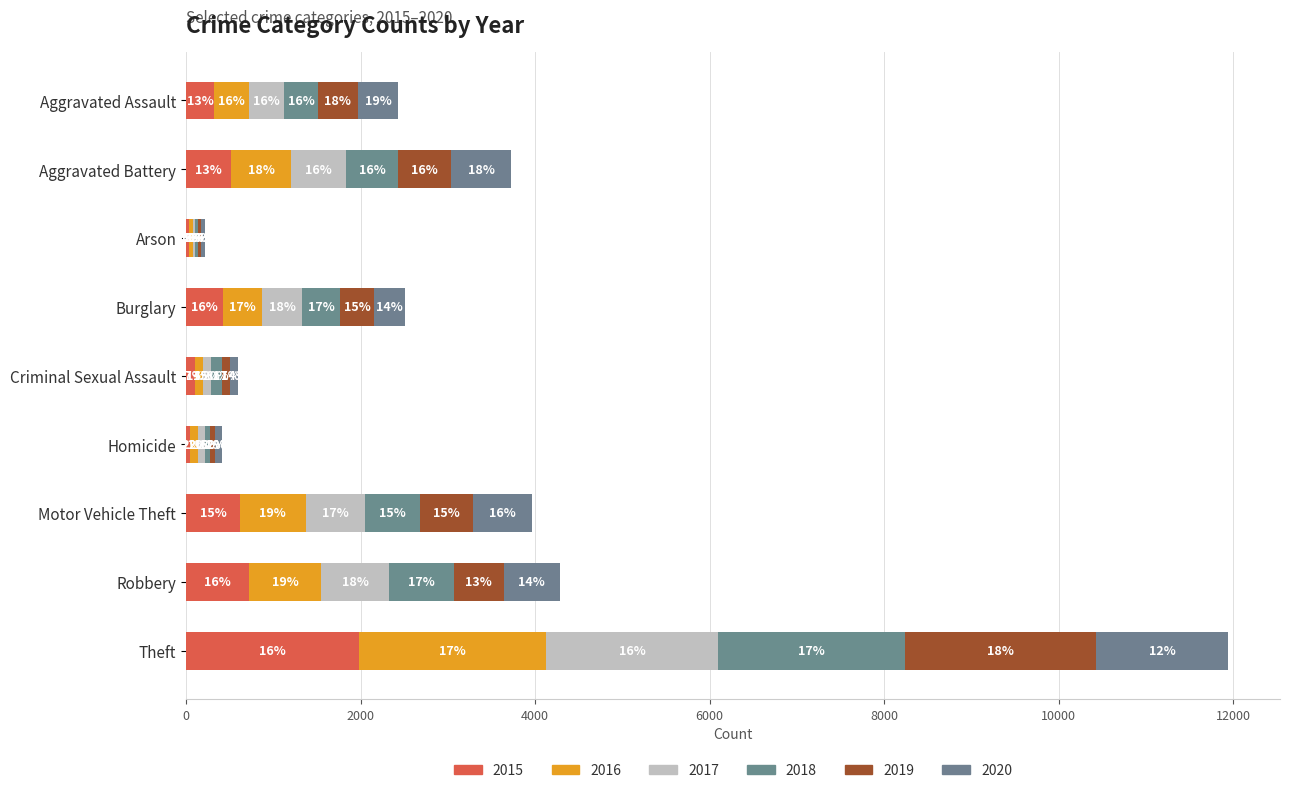

The 2015 series shows 34 at Homicide. True or false?

False